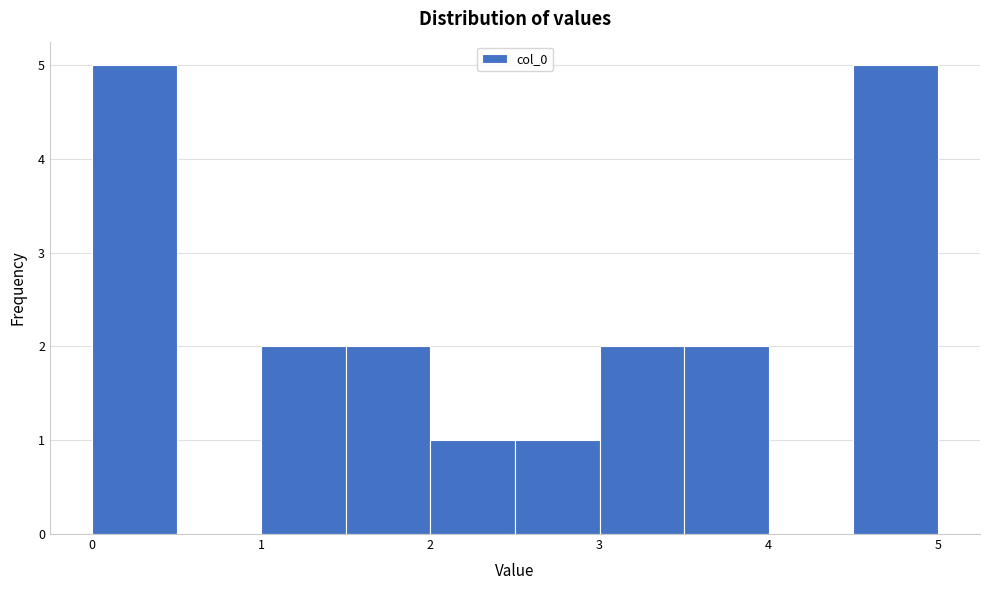

How tall is the bar that spans 1.0 to 1.5 on the x-axis? The values are not printed on the chart, so give them approximately, as read against the axis.

2